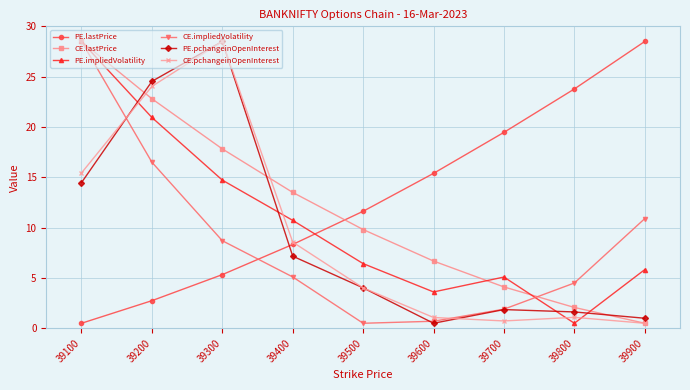

What is the difference between the highest and lowest values at 39900?

28.0